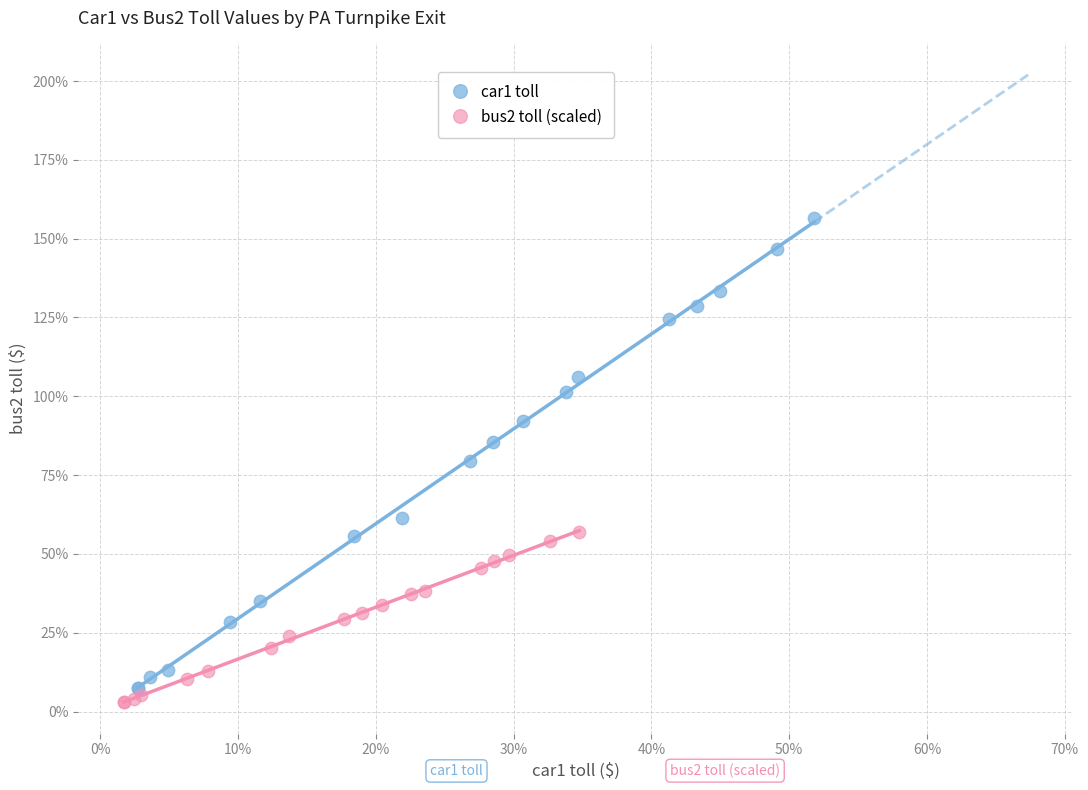

Which series has the widest spread of Y values?

car1 toll